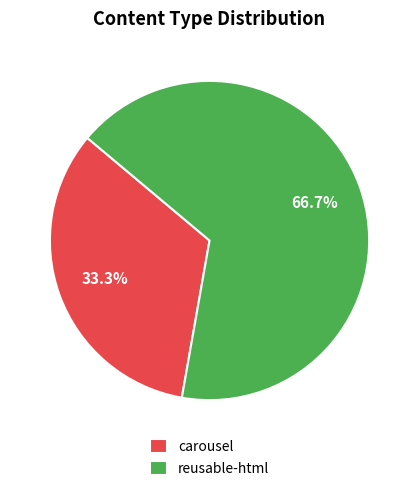

Which category has the smallest portion of the pie?

carousel